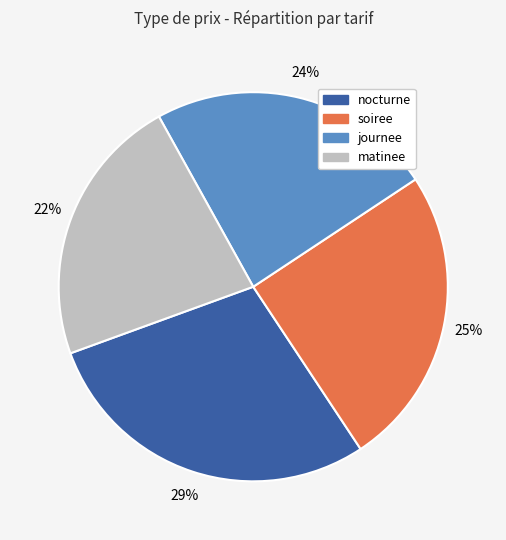

Which slice is the smallest?

matinee